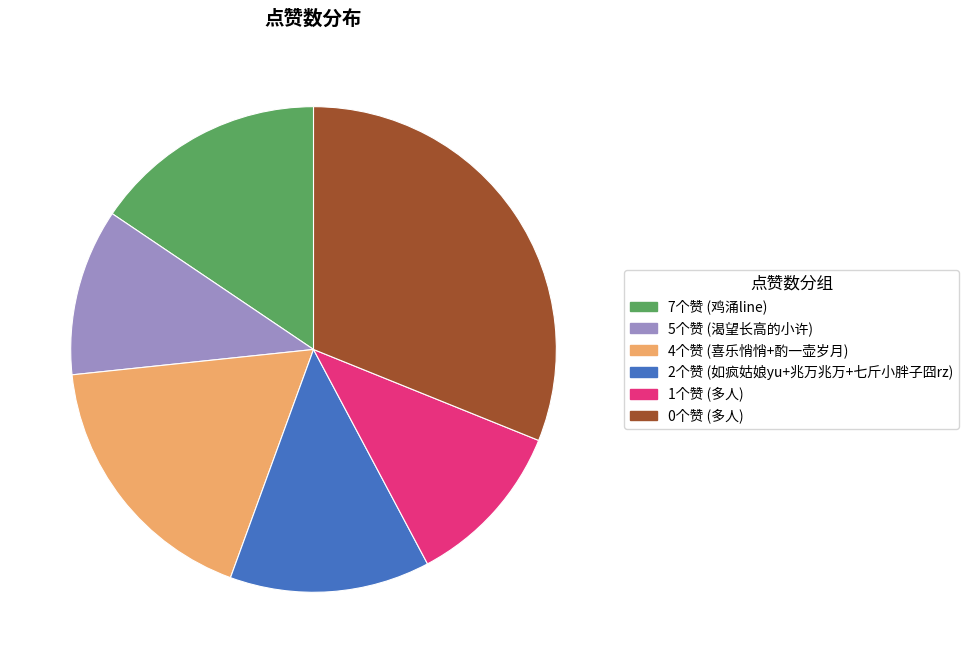

How many segments does this pie chart have?

6